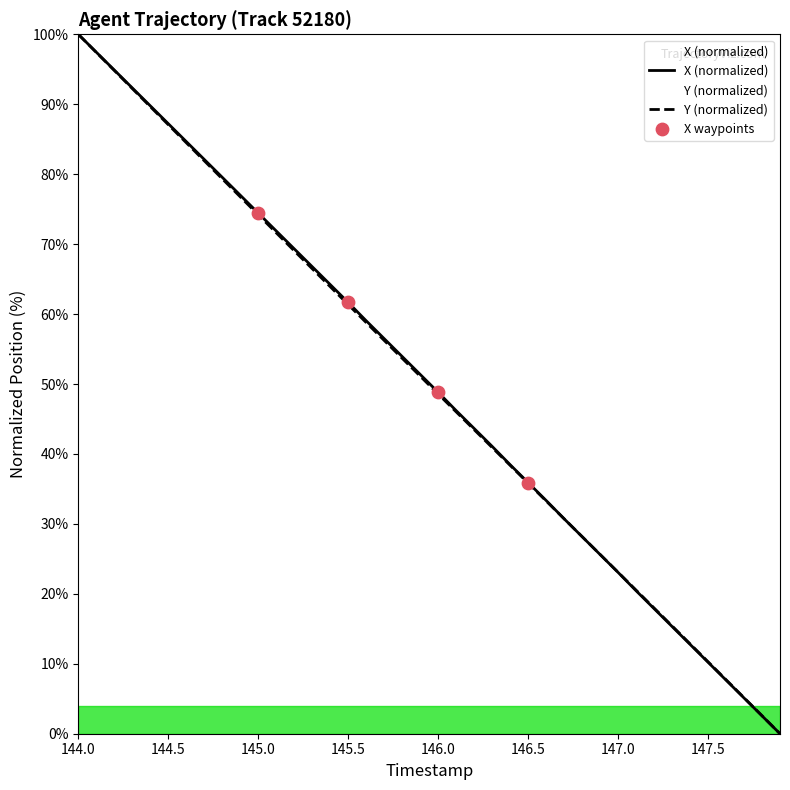

Which series has the widest spread of Y values?

X